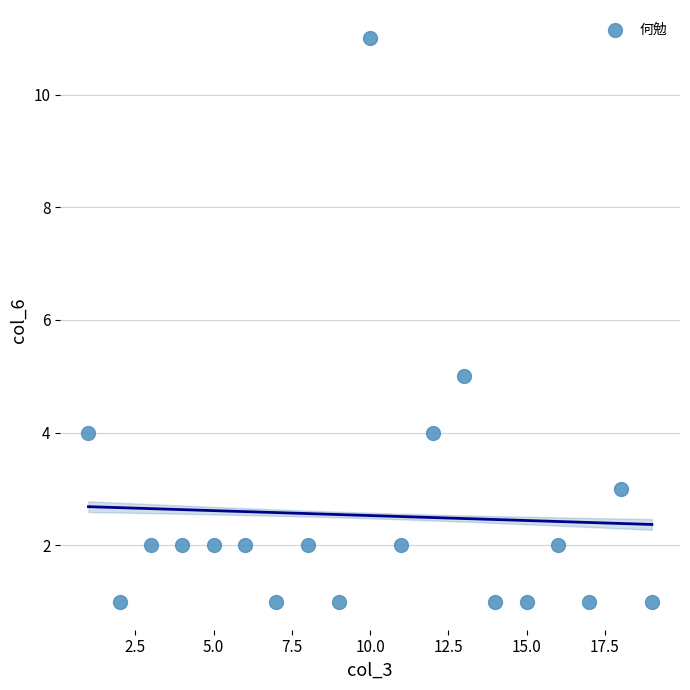

What is the range of X values (max minus min)?

18